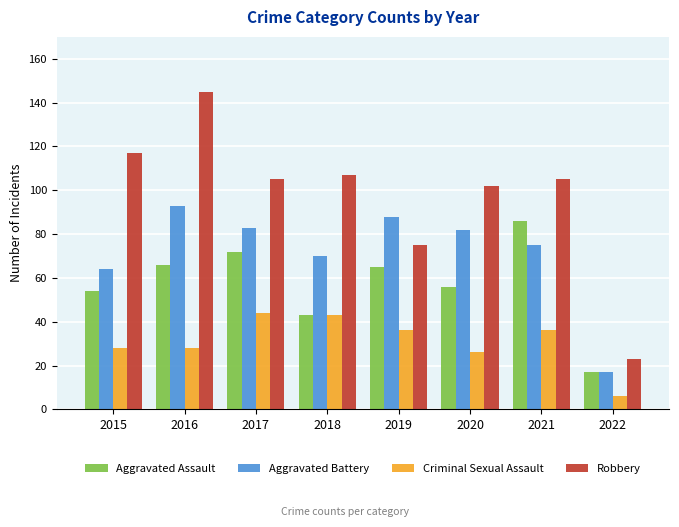

How many series are shown in this chart?

4